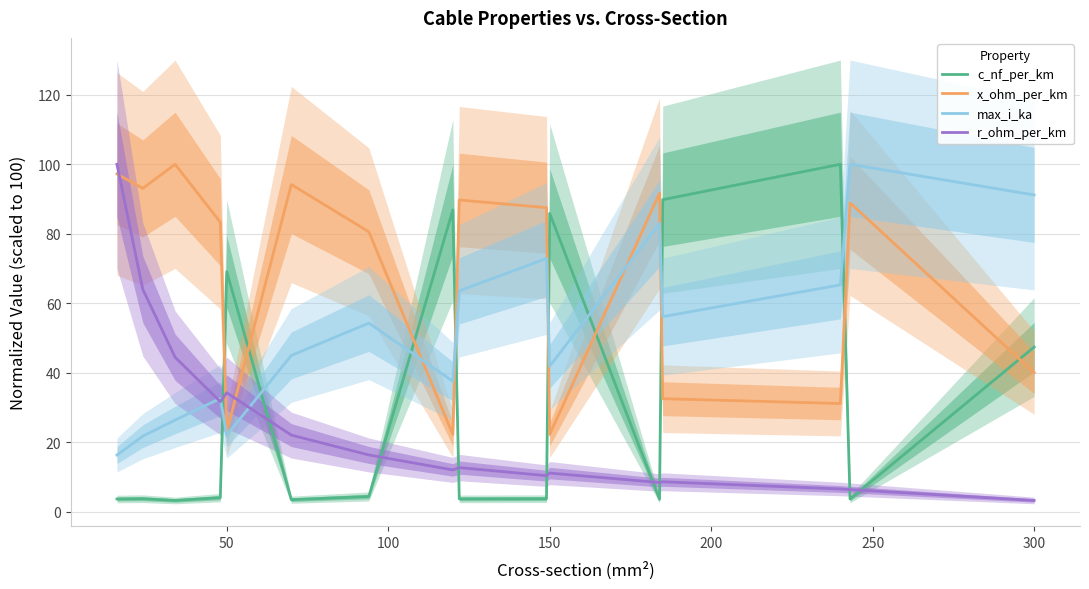

Which category has the lowest value in the r_ohm_per_km series?

300